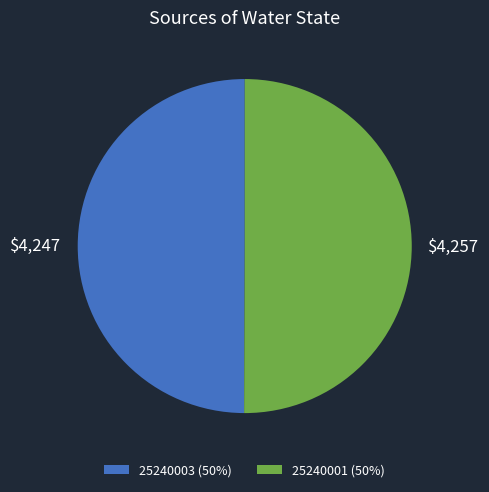

How many segments does this pie chart have?

2